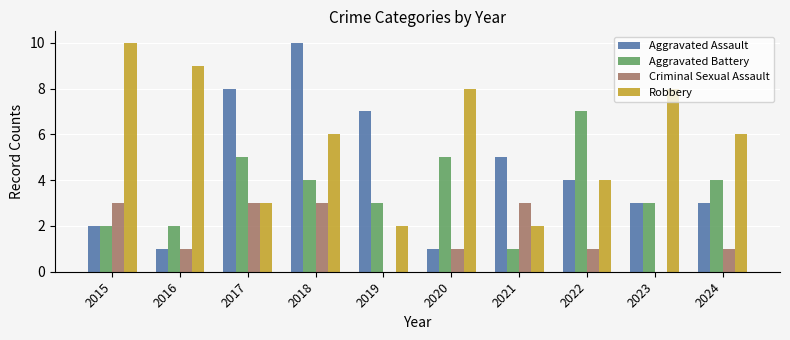

The value of Aggravated Assault at 2019 is 7. True or false?

True